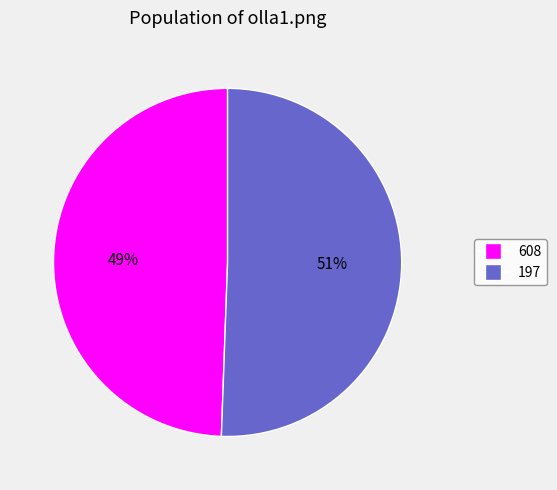

Approximately how many times larger is the value at 197 compared to 608?

1.0